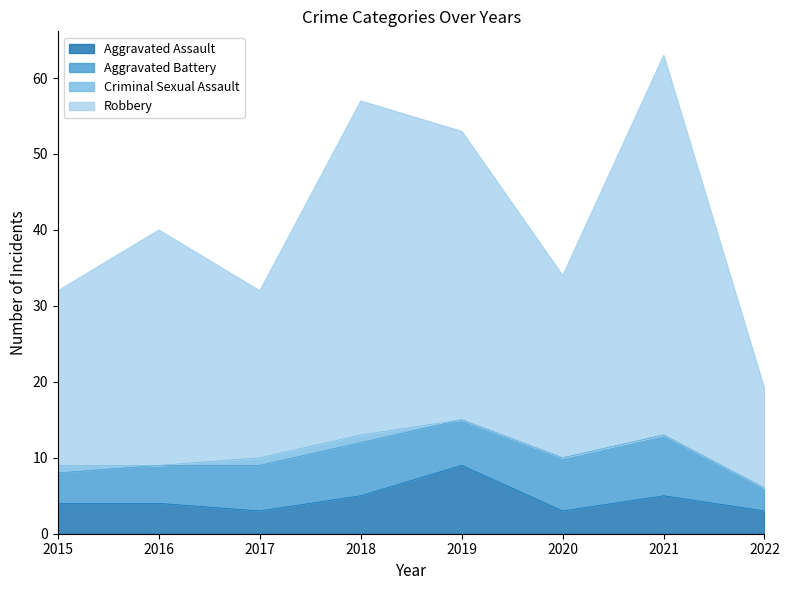

What is the lowest value of the Aggravated Assault series?

3